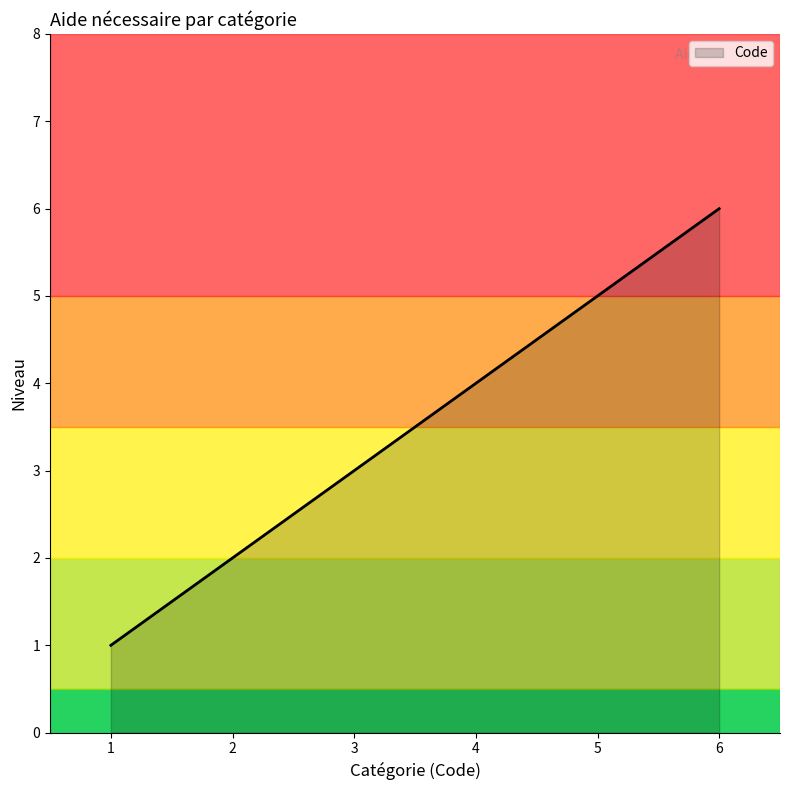

What is the average value?

3.5